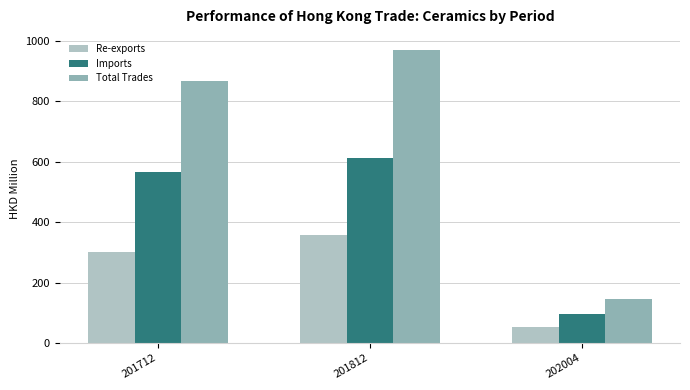

Is it true that Imports equals 95.3 at 202004?

True